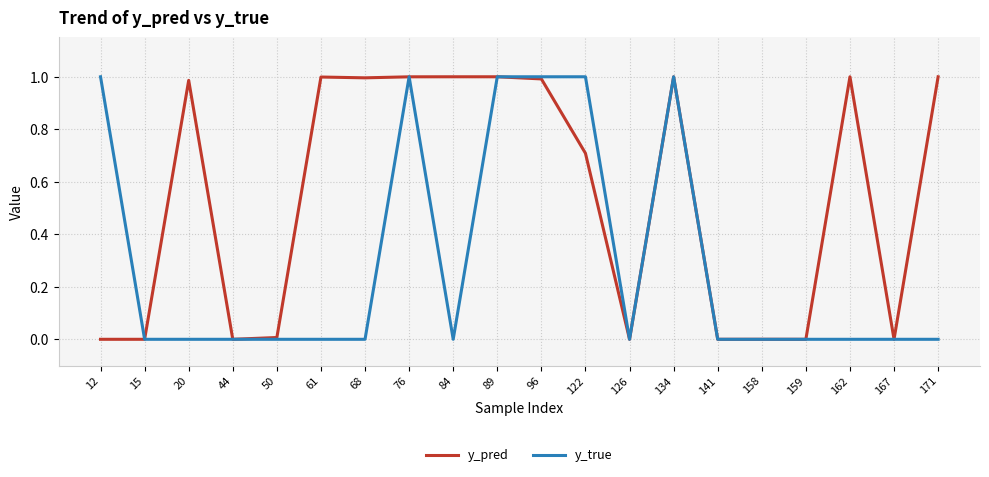

How many lines are shown in the chart?

2